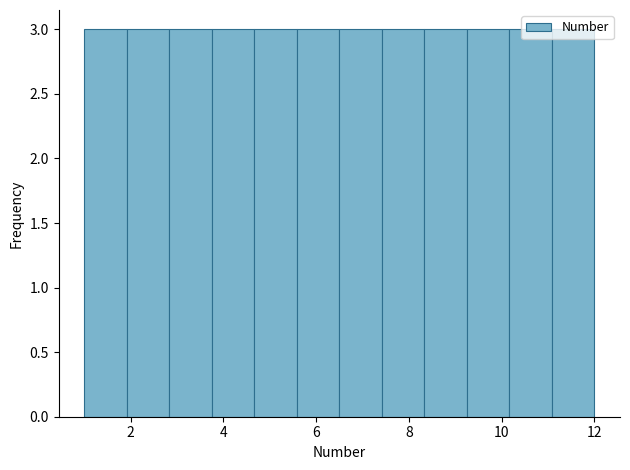

How tall is the bar that spans 7.4 to 8.4 on the x-axis? Neither the bar edges nor the heights are printed on the chart, so give them approximately, as read against the axes.

3